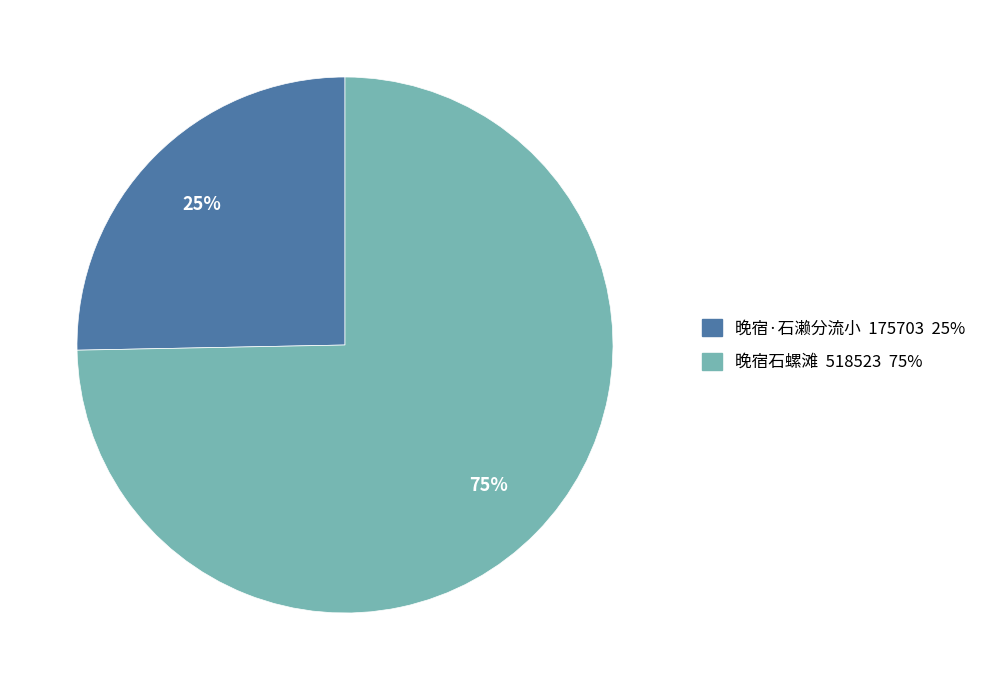

To the nearest percent, what portion does 晚宿·石濑分流小 represent?

25%